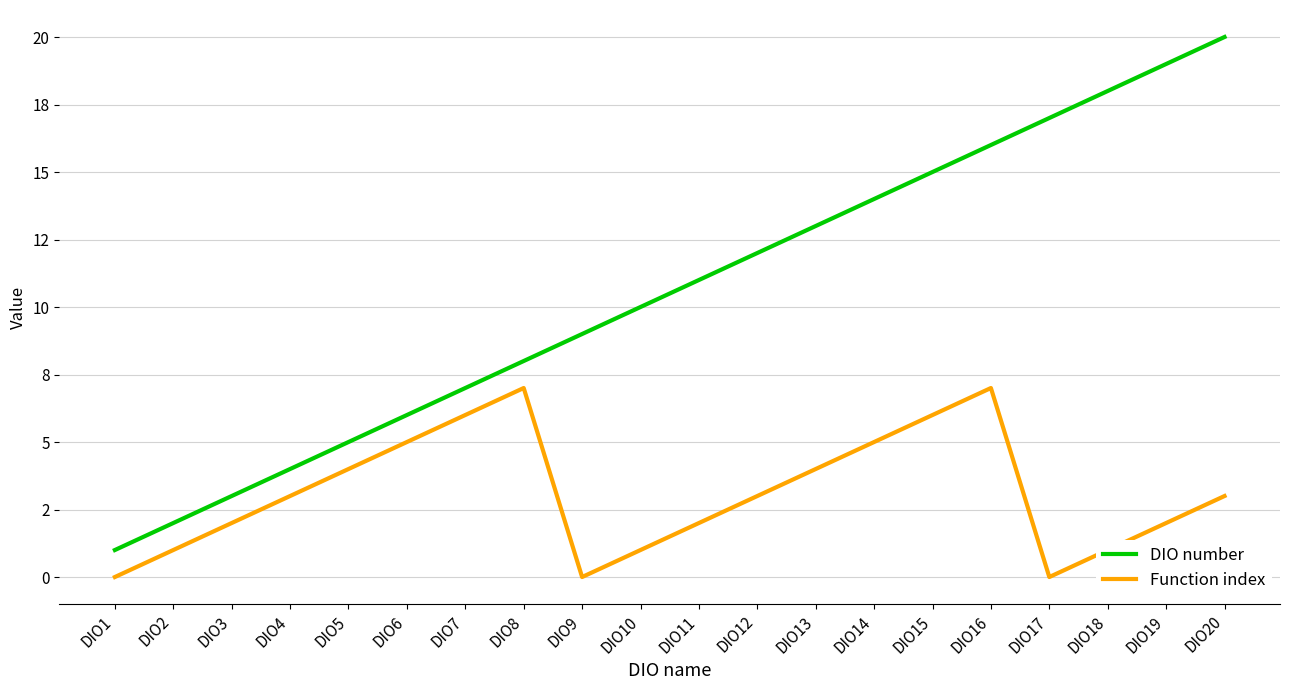

Is the value of Function index at DIO18 greater than the value of DIO number at DIO16?

No